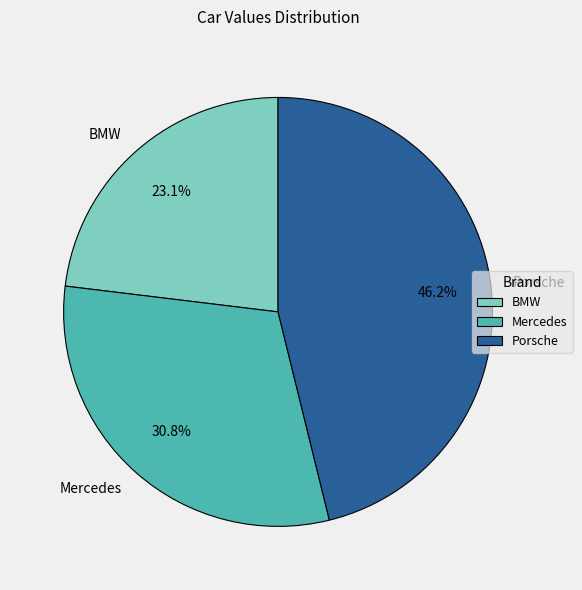

How many segments does this pie chart have?

3